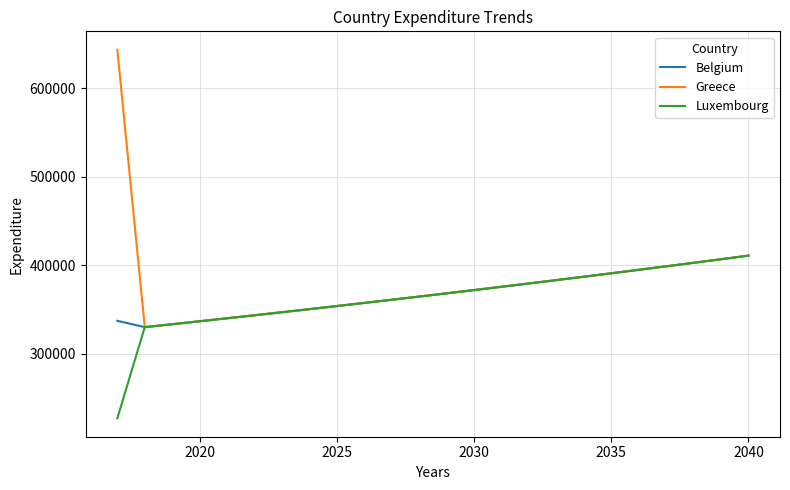

Which series has the widest spread of values?

Greece